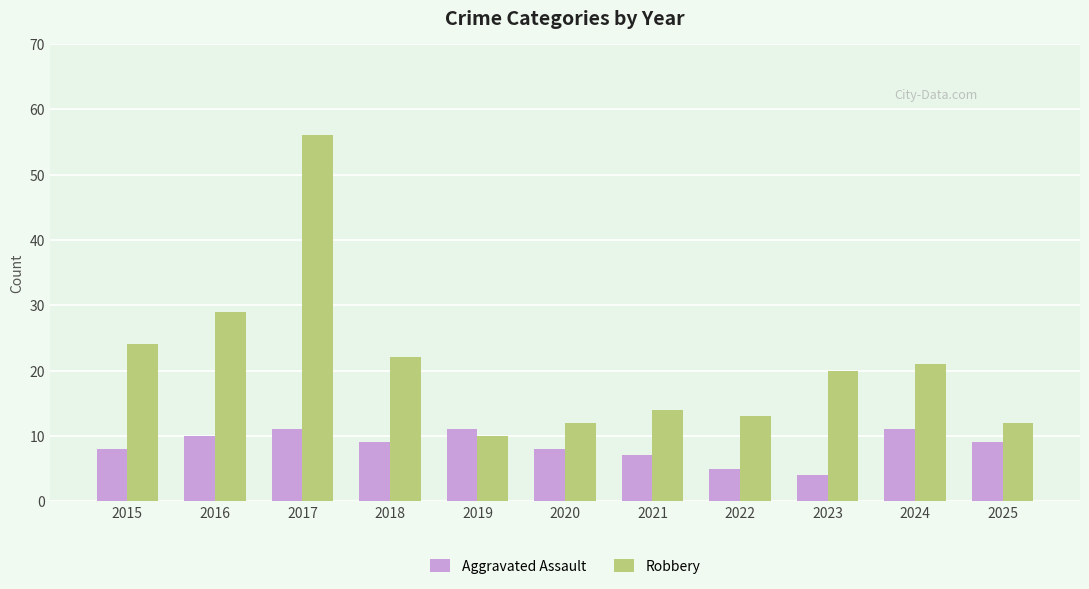

What is the value of the Aggravated Assault bar at the 7th from the left?

7